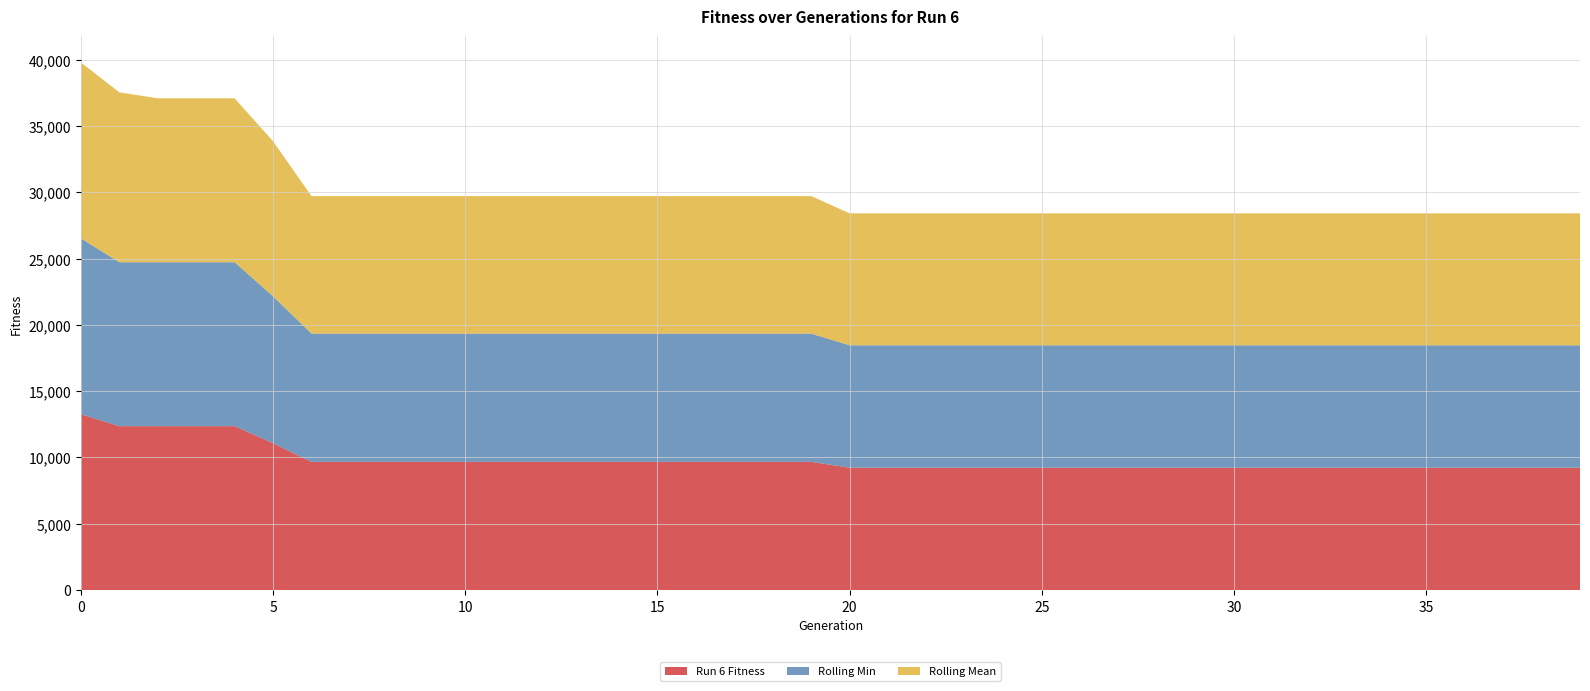

Reading right to left, extract all data points from this chart.

Run 6 Fitness: 9229.0	9229.0	9229.0	9229.0	9229.0	9229.0	9229.0	9229.0	9229.0	9229.0	9229.0	9229.0	9229.0	9229.0	9229.0	9229.0	9229.0	9229.0	9229.0	9229.0	9668.0	9668.0	9668.0	9668.0	9668.0	9668.0	9668.0	9668.0	9668.0	9668.0	9668.0	9668.0	9668.0	9668.0	11075.0	12360.0	12360.0	12360.0	12360.0	13261.0
Rolling Min: 9229.0	9229.0	9229.0	9229.0	9229.0	9229.0	9229.0	9229.0	9229.0	9229.0	9229.0	9229.0	9229.0	9229.0	9229.0	9229.0	9229.0	9229.0	9229.0	9229.0	9668.0	9668.0	9668.0	9668.0	9668.0	9668.0	9668.0	9668.0	9668.0	9668.0	9668.0	9668.0	9668.0	9668.0	11075.0	12360.0	12360.0	12360.0	12360.0	13261.0
Rolling Mean: 9948.5	9948.5	9948.5	9948.5	9948.5	9948.5	9948.5	9948.5	9948.5	9948.5	9948.5	9948.5	9948.5	9948.5	9948.5	9948.5	9948.5	9948.5	9948.5	9948.5	10371.5	10371.5	10371.5	10371.5	10371.5	10371.5	10371.5	10371.5	10371.5	10371.5	10371.5	10371.5	10371.5	10371.5	11687.5	12360.0	12360.0	12360.0	12810.5	13261.0